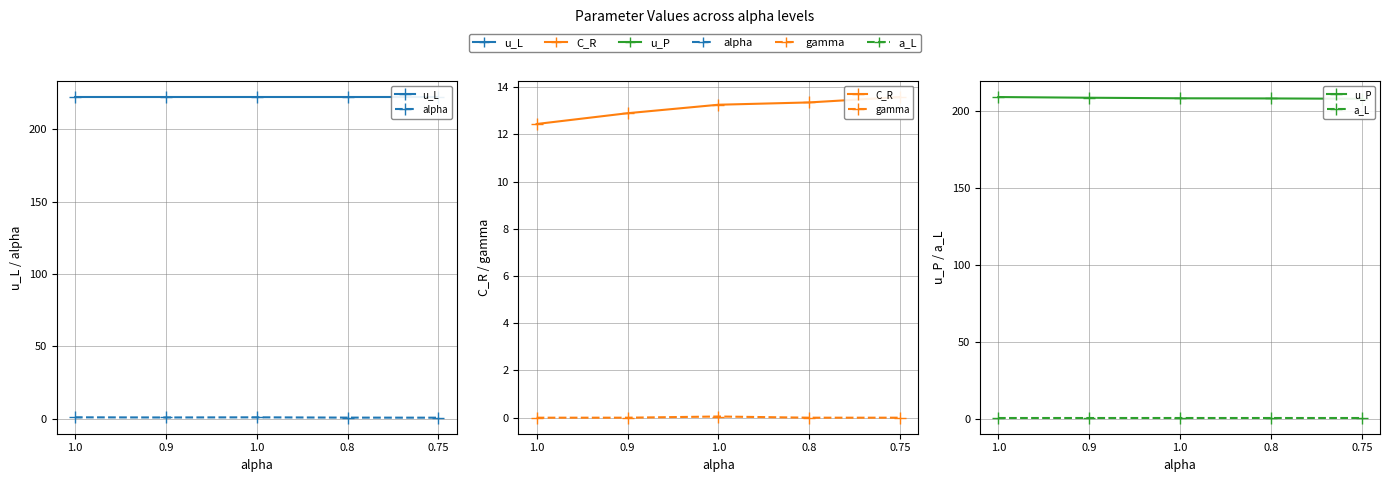

True or false: a_L and u_L intersect in this chart.

False